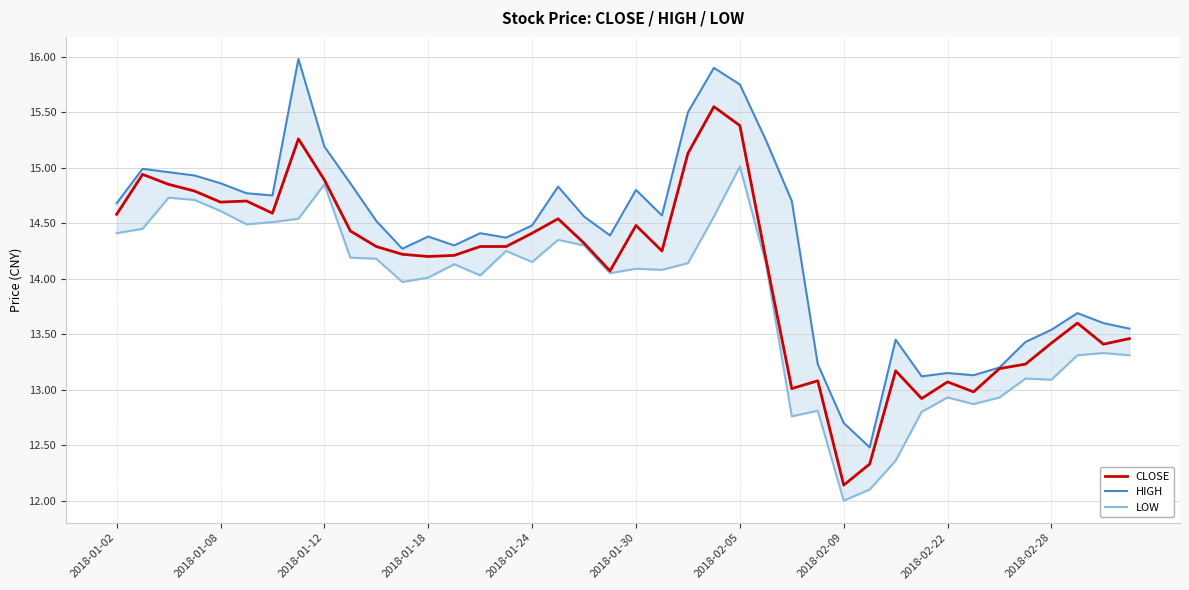

At how many categories does at least one series exceed 13?

38